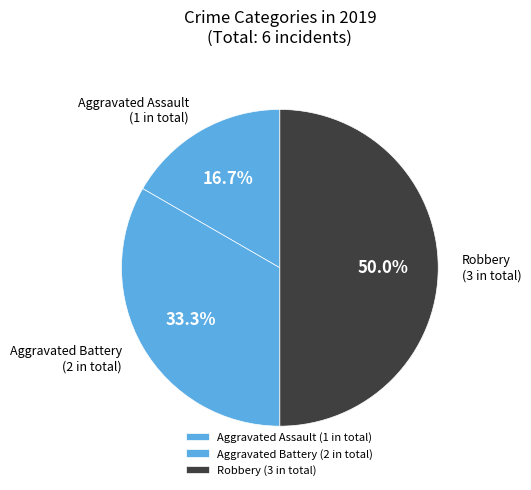

Combined, what portion of the pie is Robbery and Aggravated Assault?

66.7%